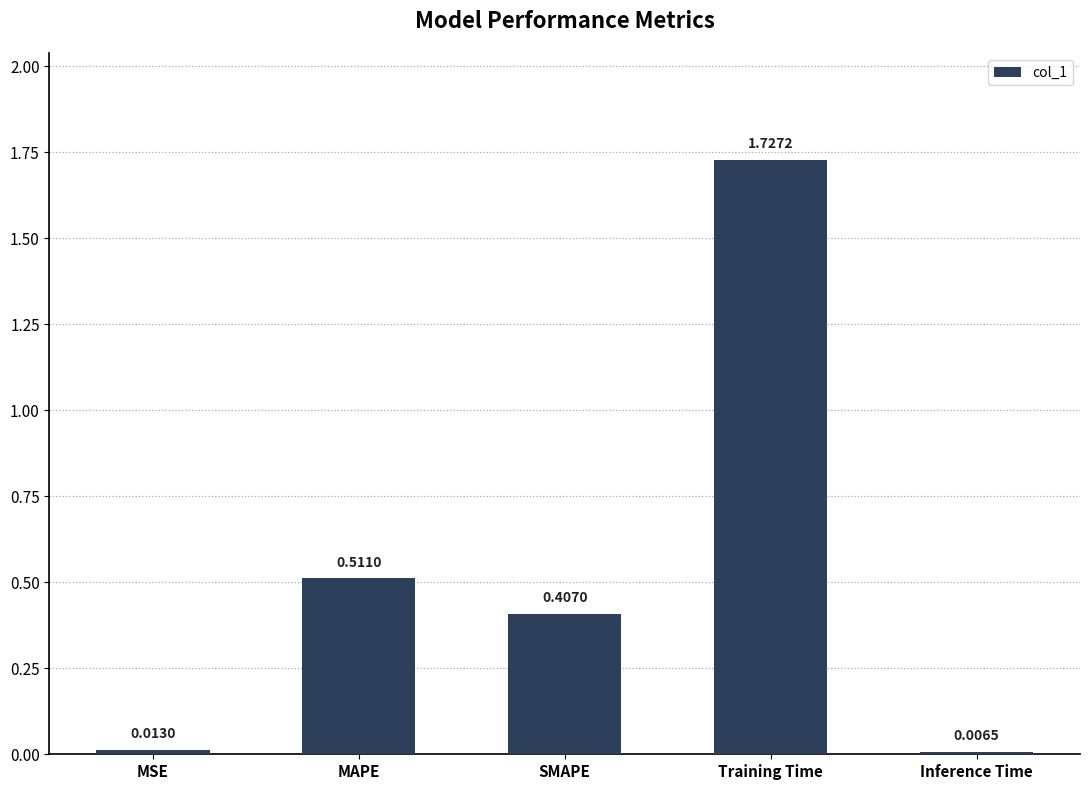

What is the sum of the values at SMAPE and Training Time?

2.1